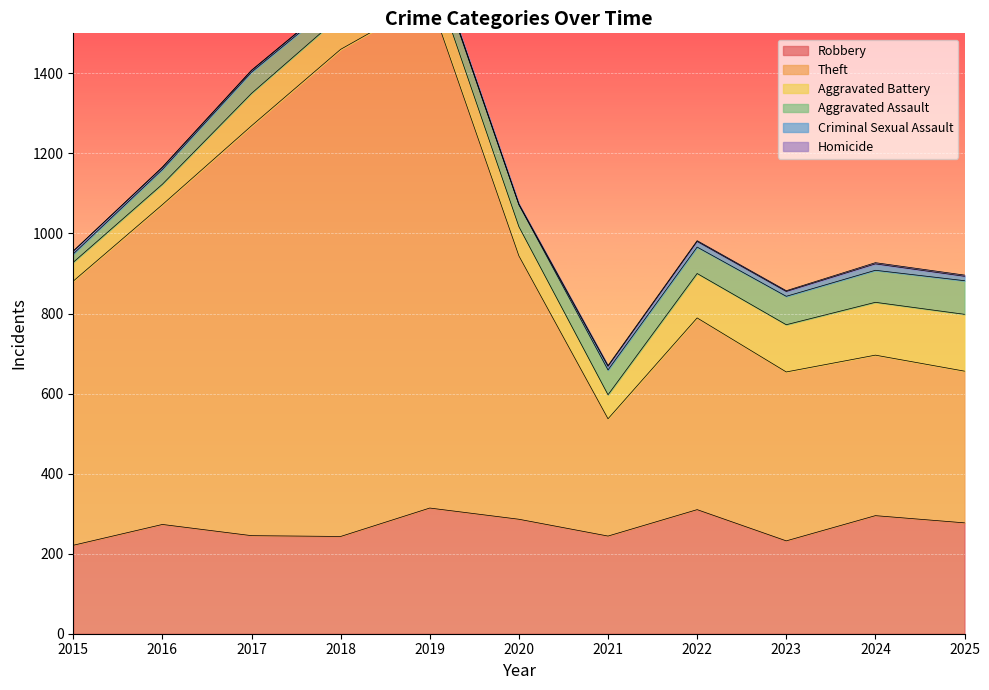

What value does the Aggravated Assault series have at 2024, to the nearest 10?

80